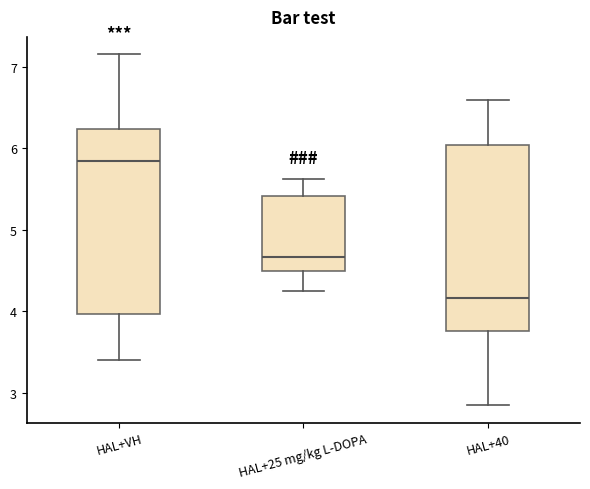

Where does the lower whisker of the box for HAL+40 end on the y-axis? The values are not printed on the chart, so give them approximately, as read against the axis.

2.8